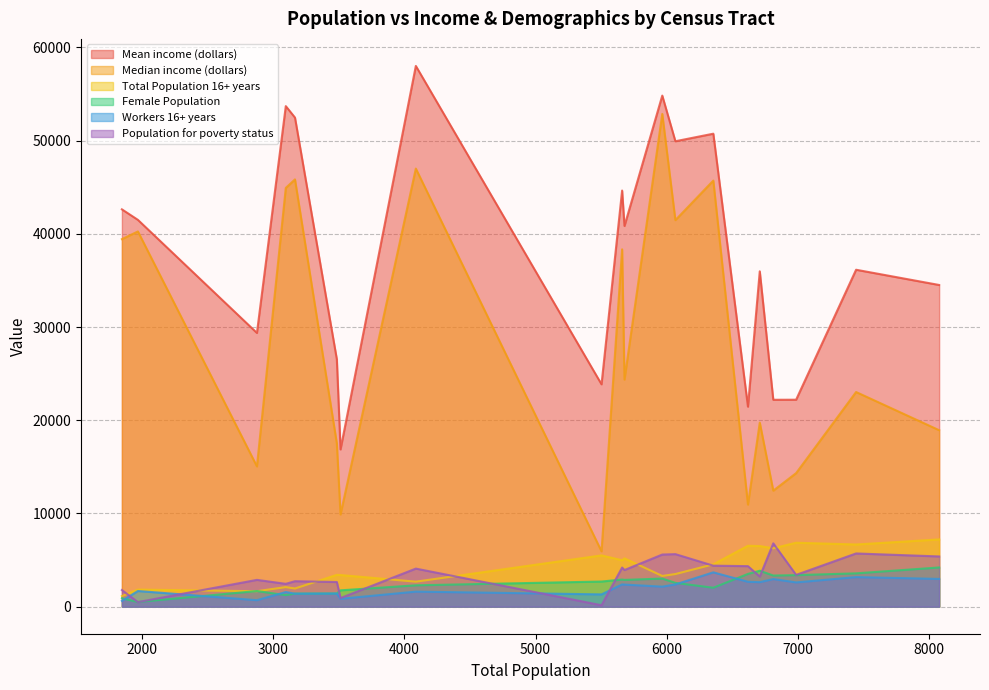

Reading left to right, extract all data points from this chart.

Mean income (dollars): 3514=16868	5503=23855	6986=22201	6709=35972	5966=54822	6066=49925	2877=29365	3486=26535	6619=21456	8076=34508	3097=53694	5678=40839	7443=36142	5660=44637	3167=52462	1848=42621	6355=50735	6812=22195	1970=41493	4088=58004
Median income (dollars): 3514=9891	5503=5938	6986=14326	6709=19746	5966=52856	6066=41464	2877=15050	3486=17515	6619=10953	8076=18930	3097=44920	5678=24362	7443=23027	5660=38333	3167=45833	1848=39425	6355=45707	6812=12447	1970=40250	4088=46994
Total Population 16+ years: 3514=3398	5503=5503	6986=6862	6709=6505	5966=3297	6066=3502	2877=1659	3486=3416	6619=6537	8076=7217	3097=2103	5678=5186	7443=6672	5660=4982	3167=1952	1848=1140	6355=4546	6812=6265	1970=1834	4088=2683
Female Population: 3514=1754	5503=2699	6986=3385	6709=3857	5966=3018	6066=2556	2877=1678	3486=1416	6619=3517	8076=4207	3097=1240	5678=2874	7443=3577	5660=2912	3167=1403	1848=901	6355=2031	6812=3342	1970=504	4088=2293
Workers 16+ years: 3514=846	5503=1320	6986=2603	6709=2628	5966=2149	6066=2389	2877=696	3486=1409	6619=2672	8076=2977	3097=1571	5678=2371	7443=3175	5660=2389	3167=1397	1848=624	6355=3684	6812=2965	1970=1684	4088=1616
Population for poverty status: 3514=926	5503=156	6986=3411	6709=3231	5966=5594	6066=5637	2877=2877	3486=2647	6619=4349	8076=5390	3097=2451	5678=3932	7443=5710	5660=4199	3167=2734	1848=1786	6355=4400	6812=6795	1970=492	4088=4086